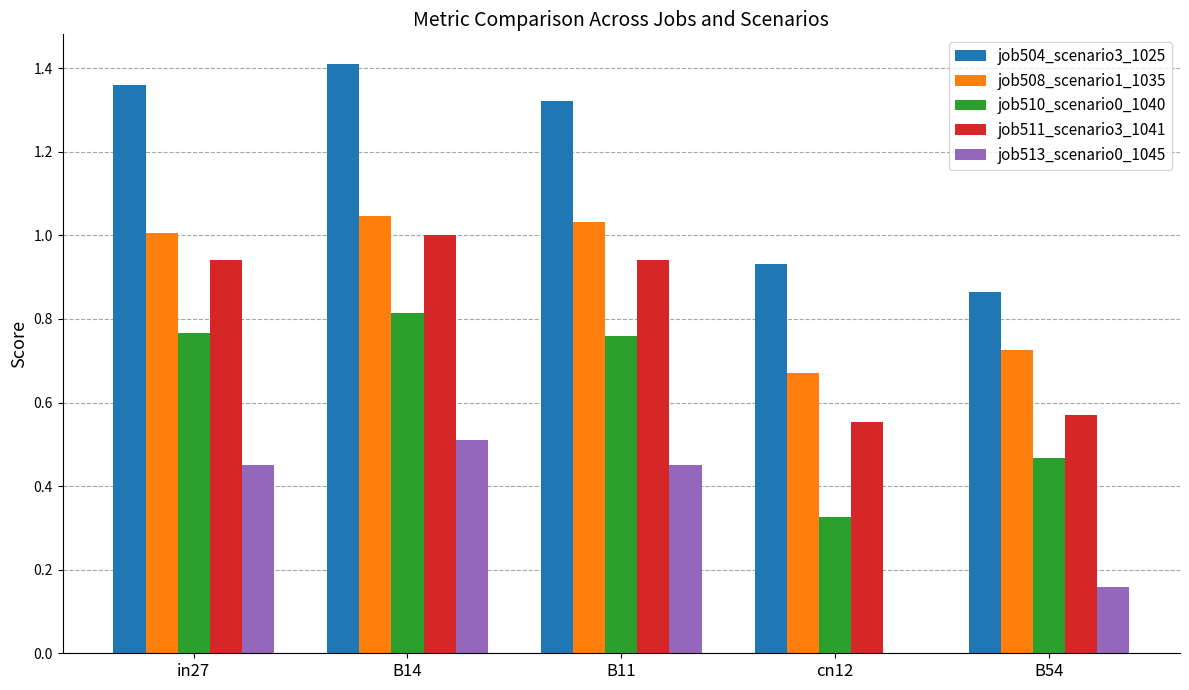

What is the sum of all job511_scenario3_1041 values?

4.0